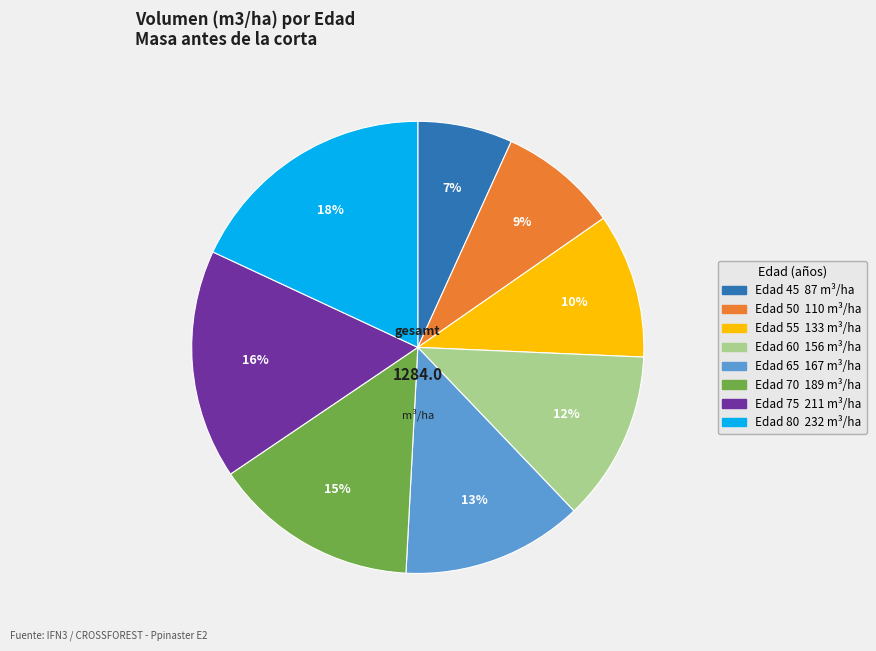

Is there a majority slice in this chart?

No